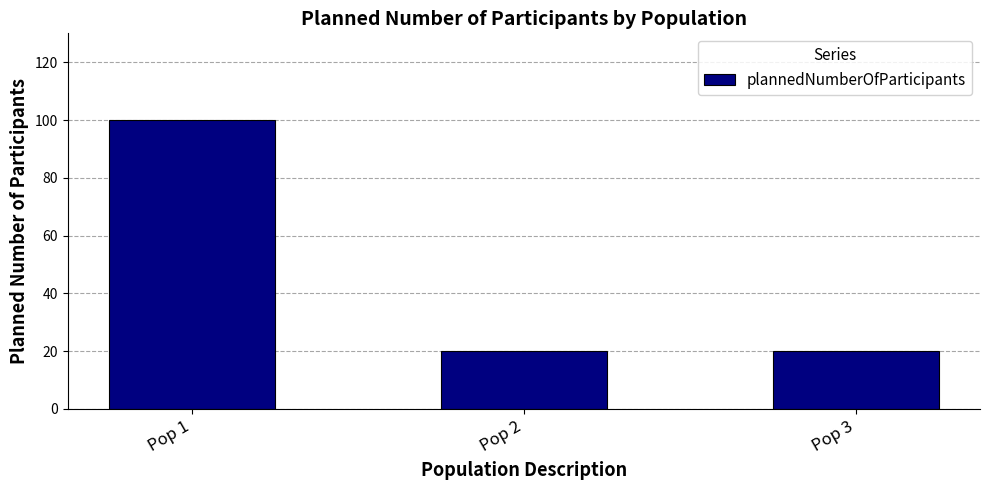

Approximately how many times larger is the value at Pop 2 compared to Pop 3?

1.0